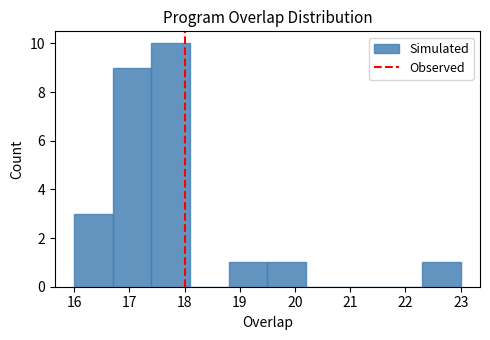

How tall is the bar that spans 22.3 to 23.0 on the x-axis? The values are not printed on the chart, so give them approximately, as read against the axis.

1